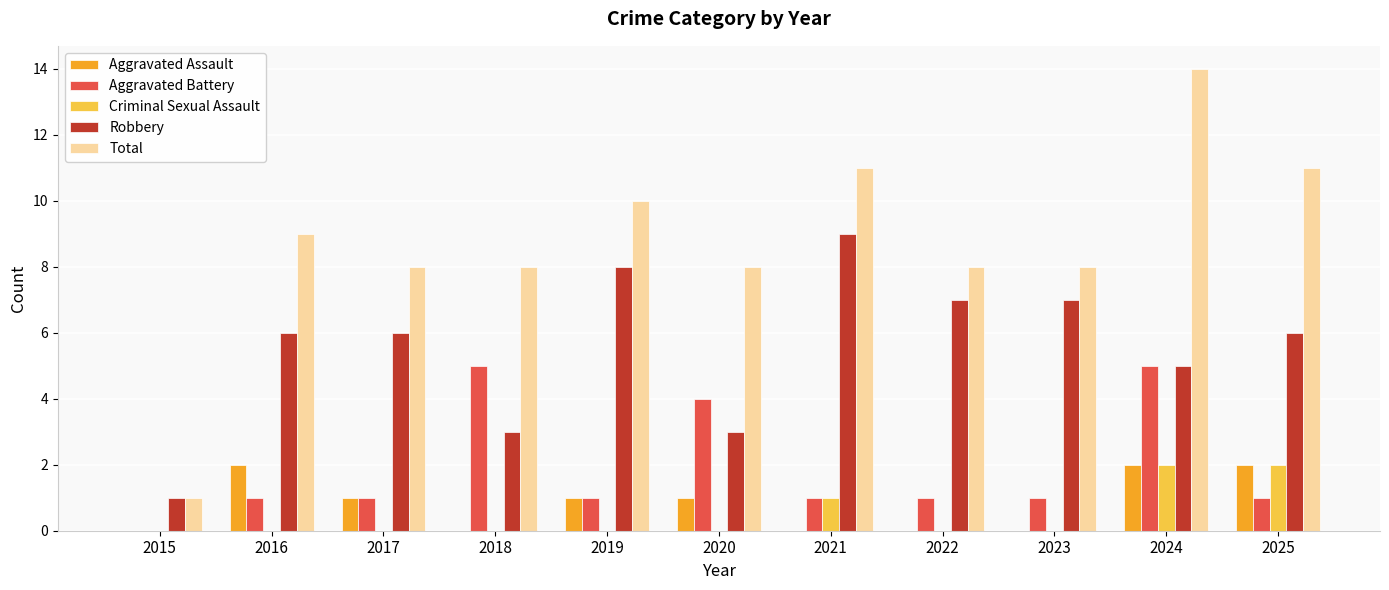

Which series has the widest spread of values?

Total